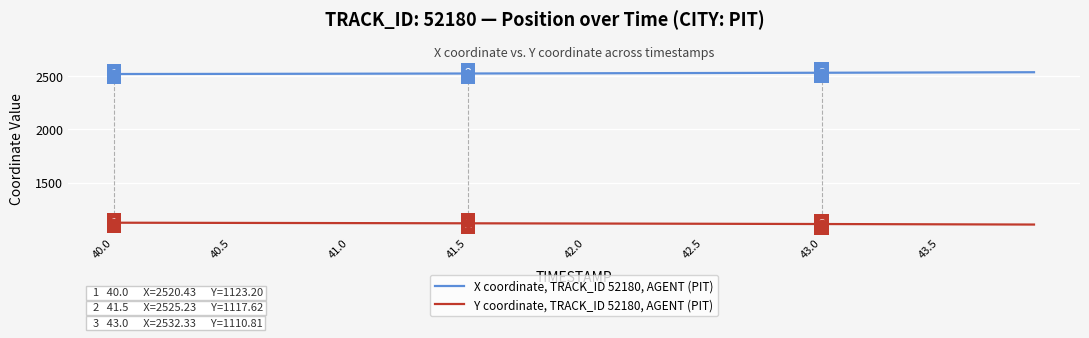

True or false: Y coordinate, TRACK_ID 52180, AGENT (PIT) and X coordinate, TRACK_ID 52180, AGENT (PIT) cross at least once.

False